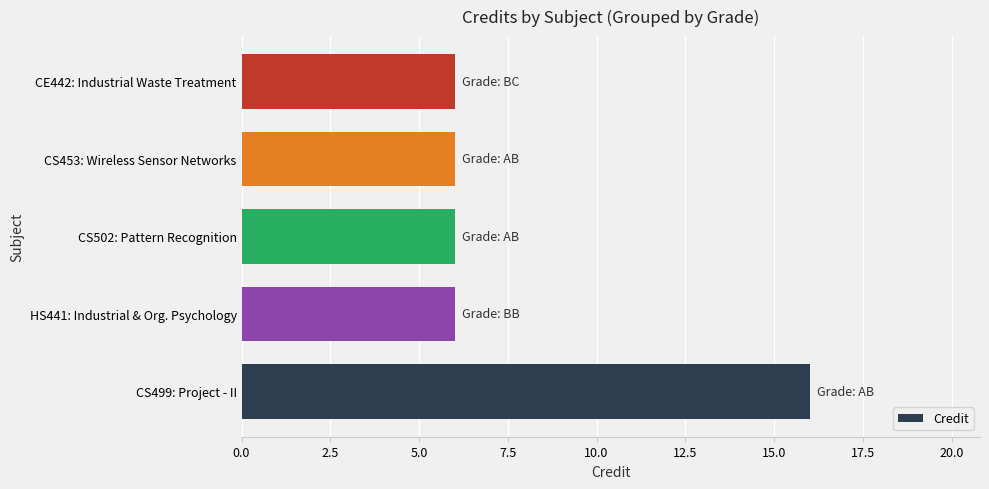

Between CS499: Project - II and CS502: Pattern Recognition, which is larger?

CS499: Project - II